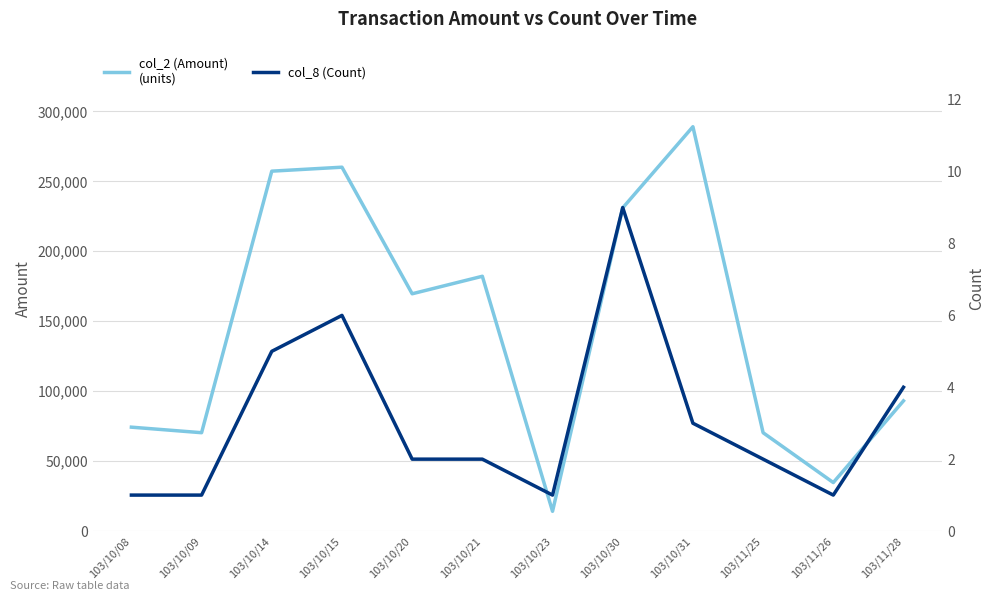

True or false: col_8 (Count) and col_2 (Amount) intersect in this chart.

False